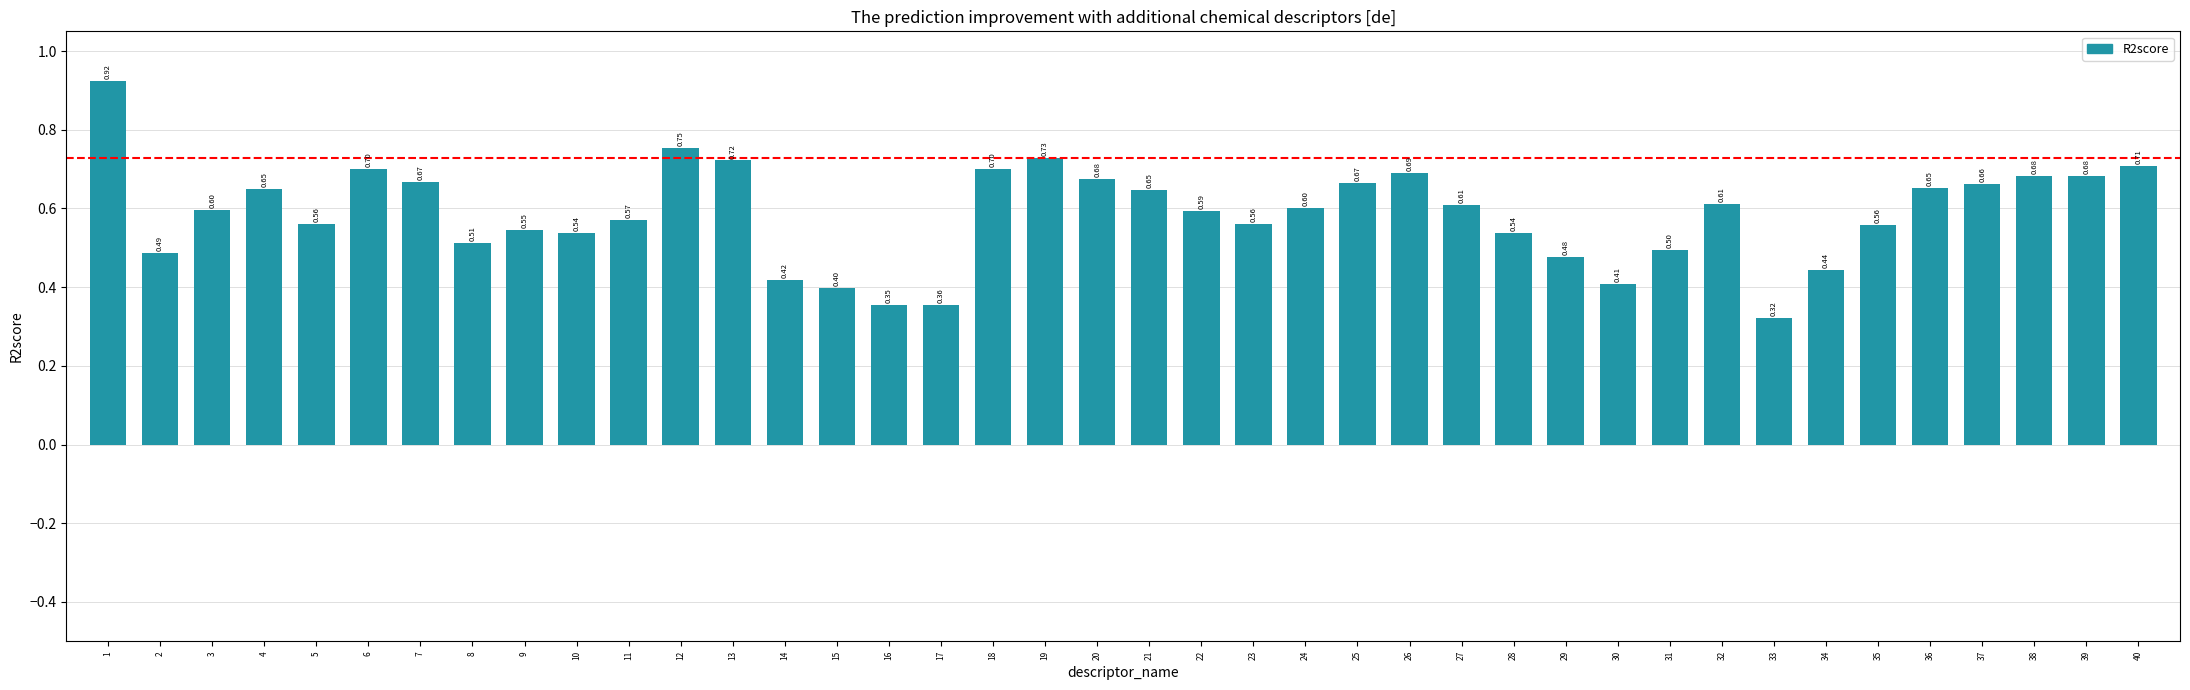

What is the difference between the second highest and minimum values?

0.4